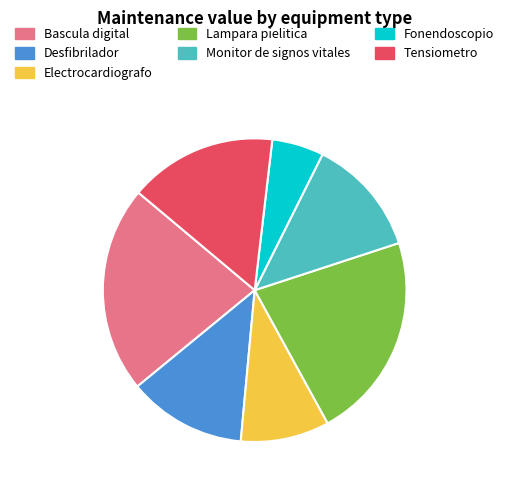

How many segments does this pie chart have?

7